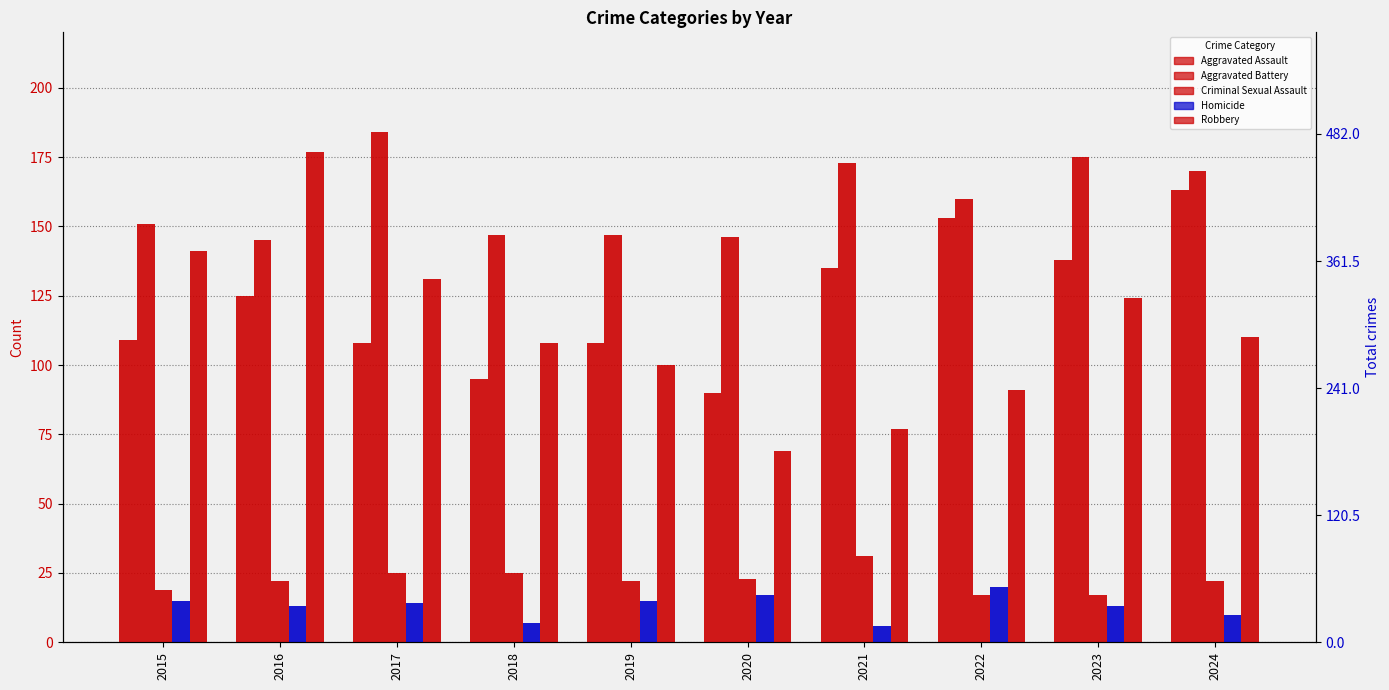

The value of Aggravated Battery at 2021 is 173. True or false?

True